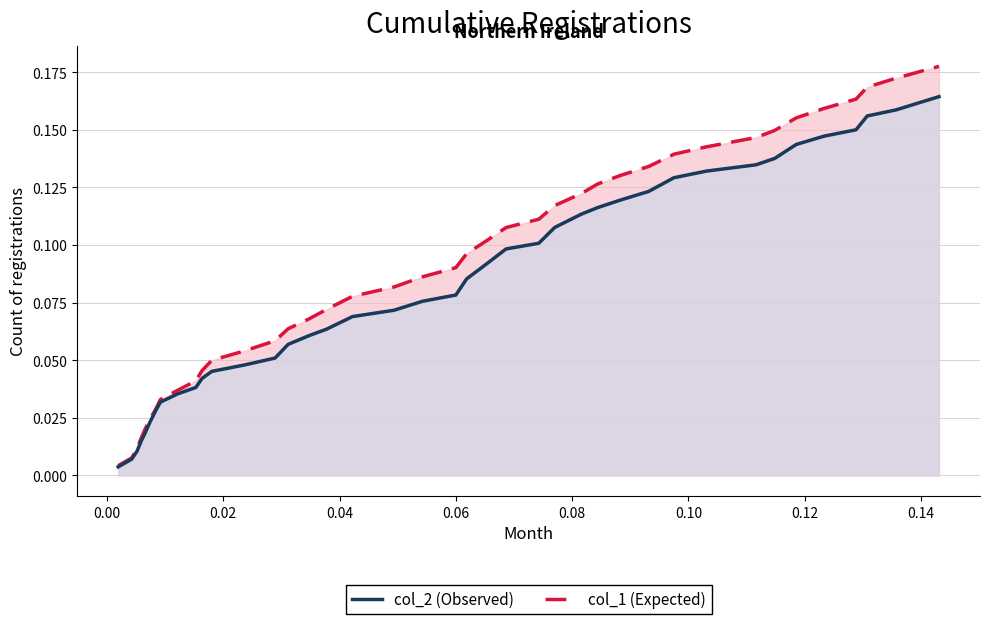

True or false: col_1_line and col_2_line cross at least once.

False